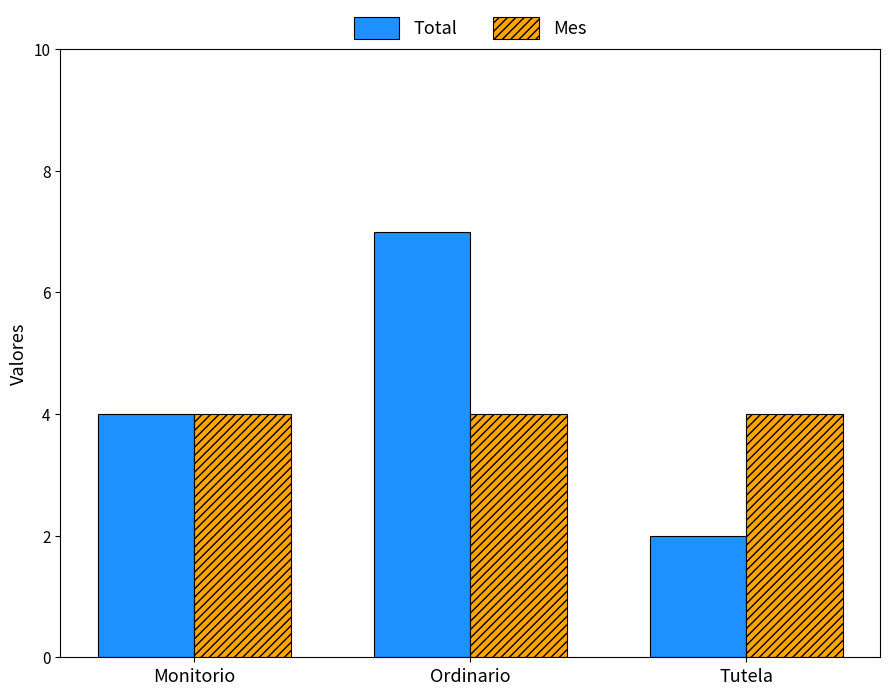

At which category is the sum across all series the highest?

Ordinario